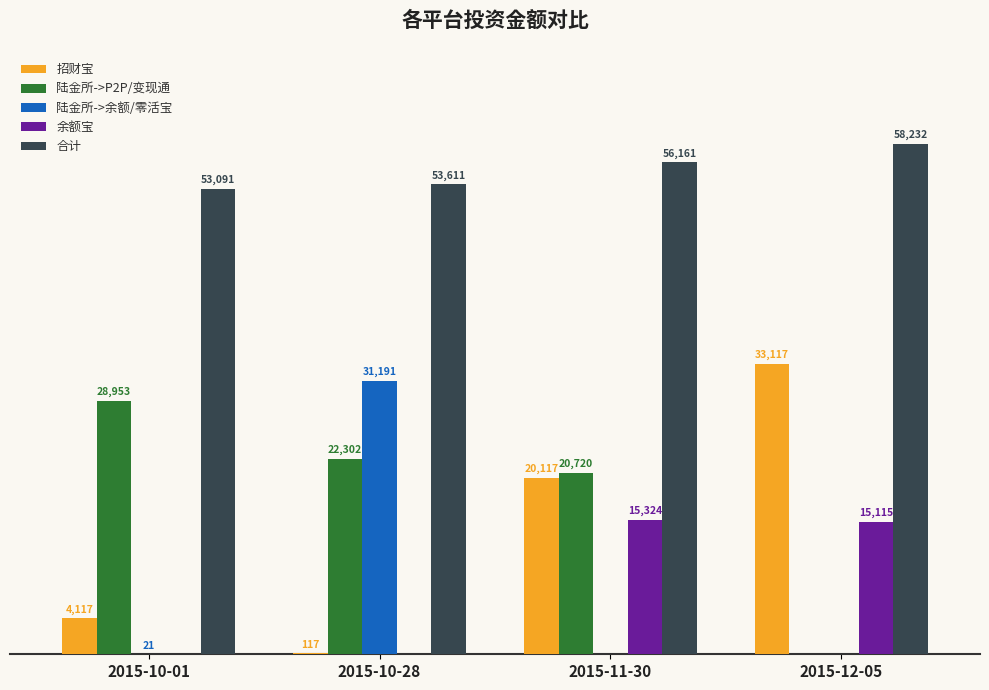

Where is 合计 nearest to the value 55661?

2015-11-30